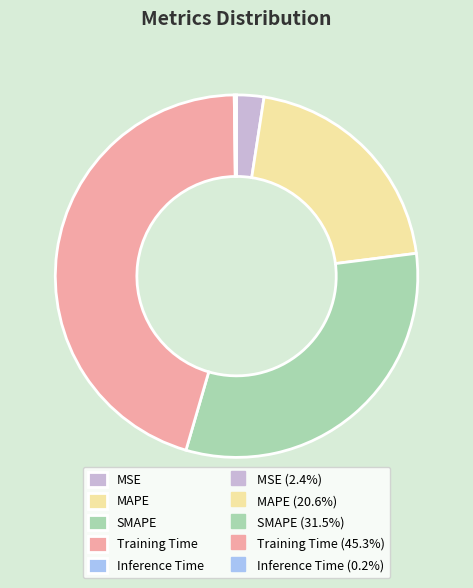

Is there a majority slice in this chart?

No